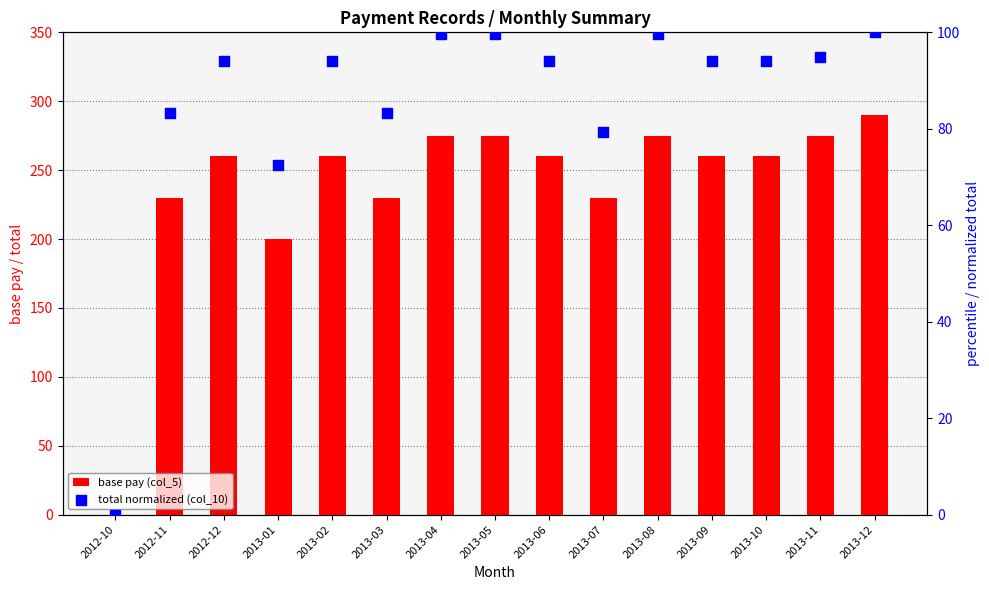

Which series contains the lowest Y value?

base pay (col_5)